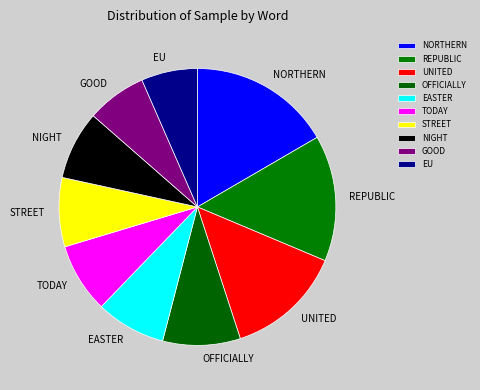

What portion of the pie excludes STREET?

91.9%